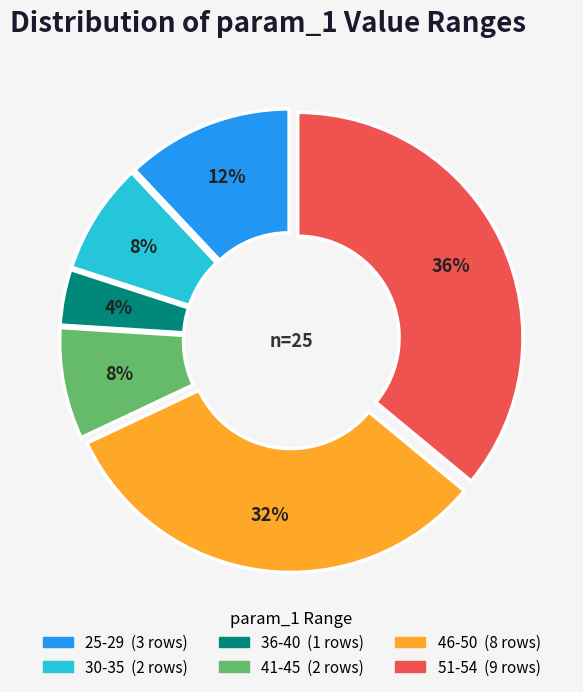

Is 16 the majority of the pie?

No